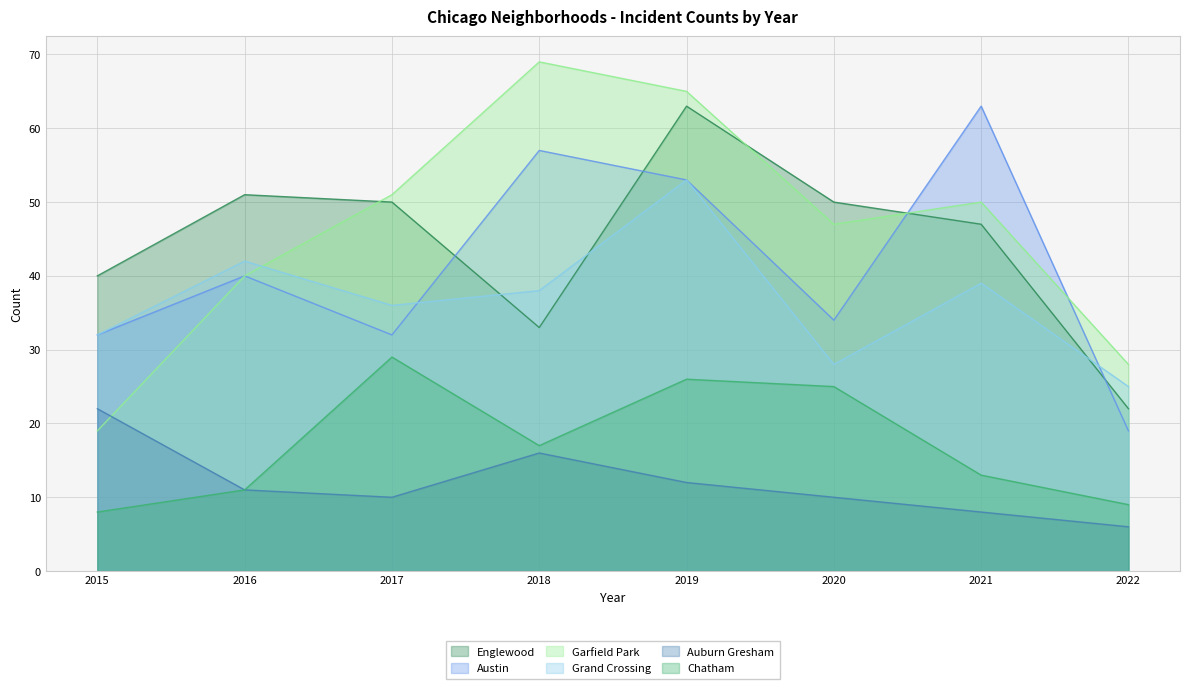

What is the average value of the Austin series?

41